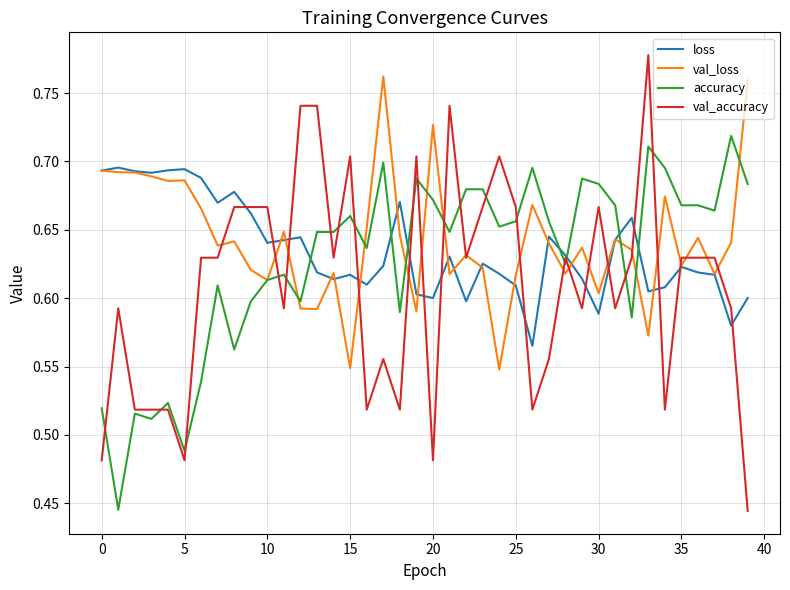

True or false: loss and val_loss cross at least once.

True